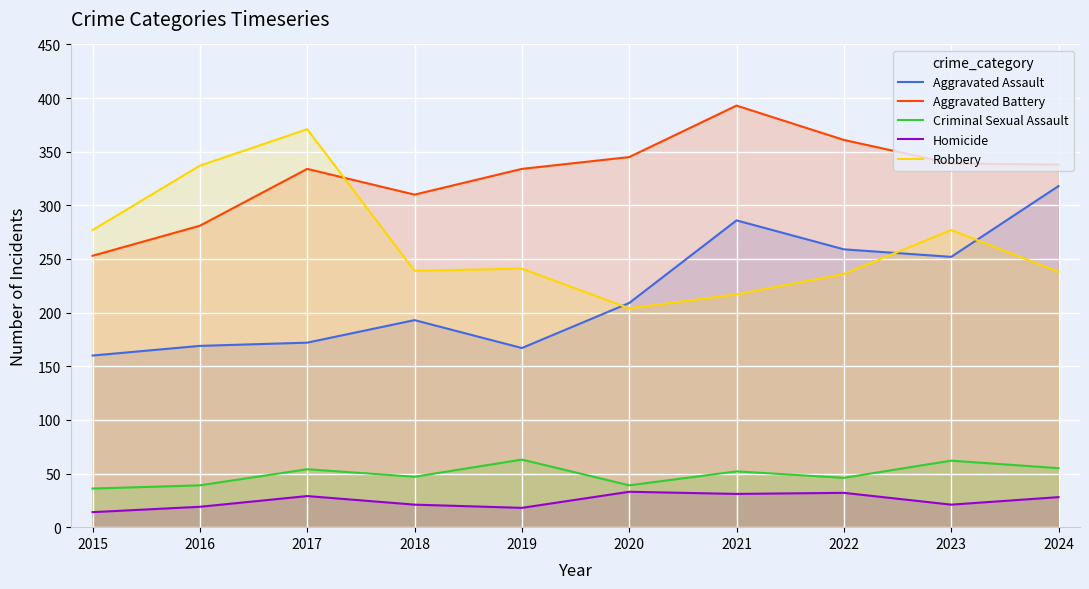

What is the sum of all Criminal Sexual Assault values?

493